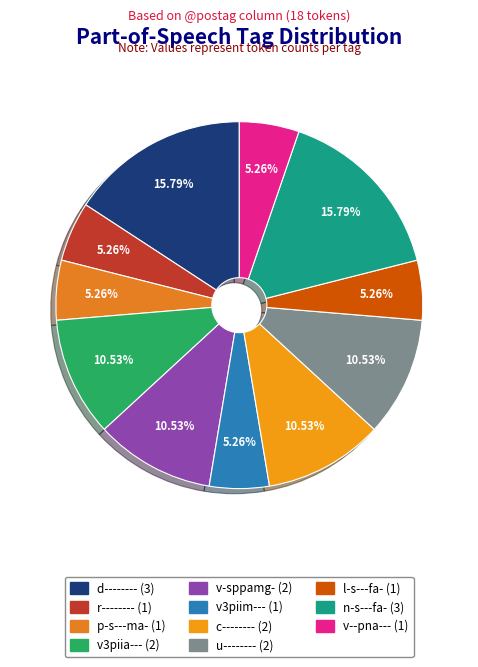

Do n-s---fa- and v3piia--- together represent more than half of the pie?

No